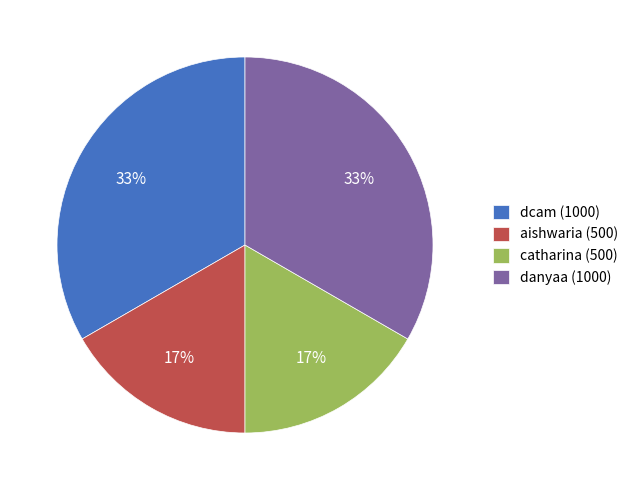

Is it true that catharina (500) is 17% of the pie?

True